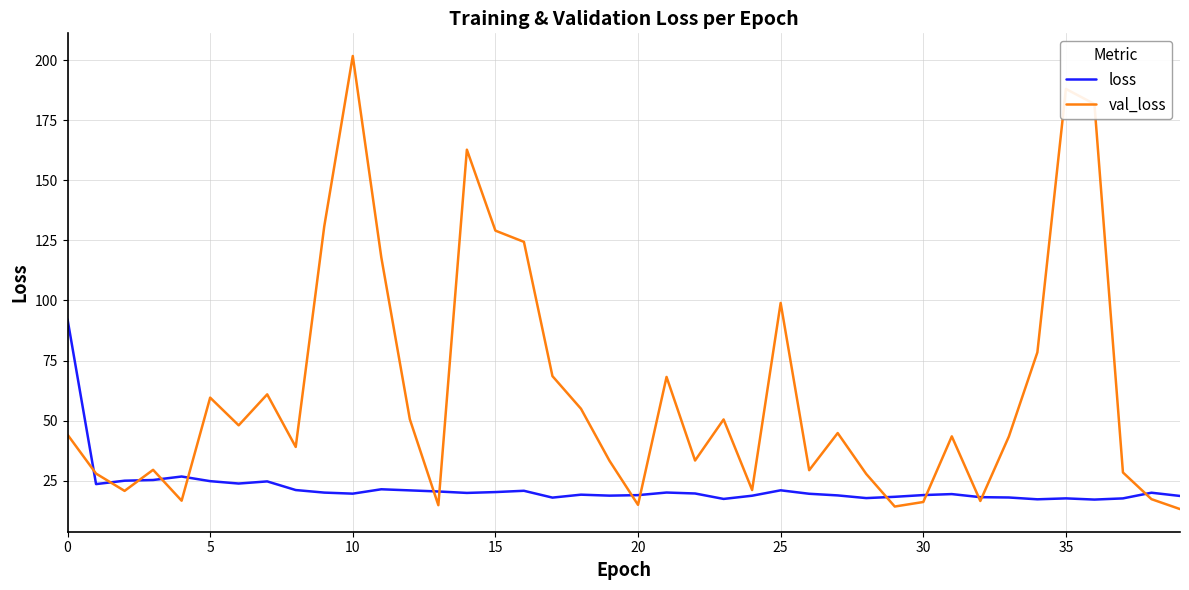

Rank the series by their average value, from highest to lowest.

val_loss, loss